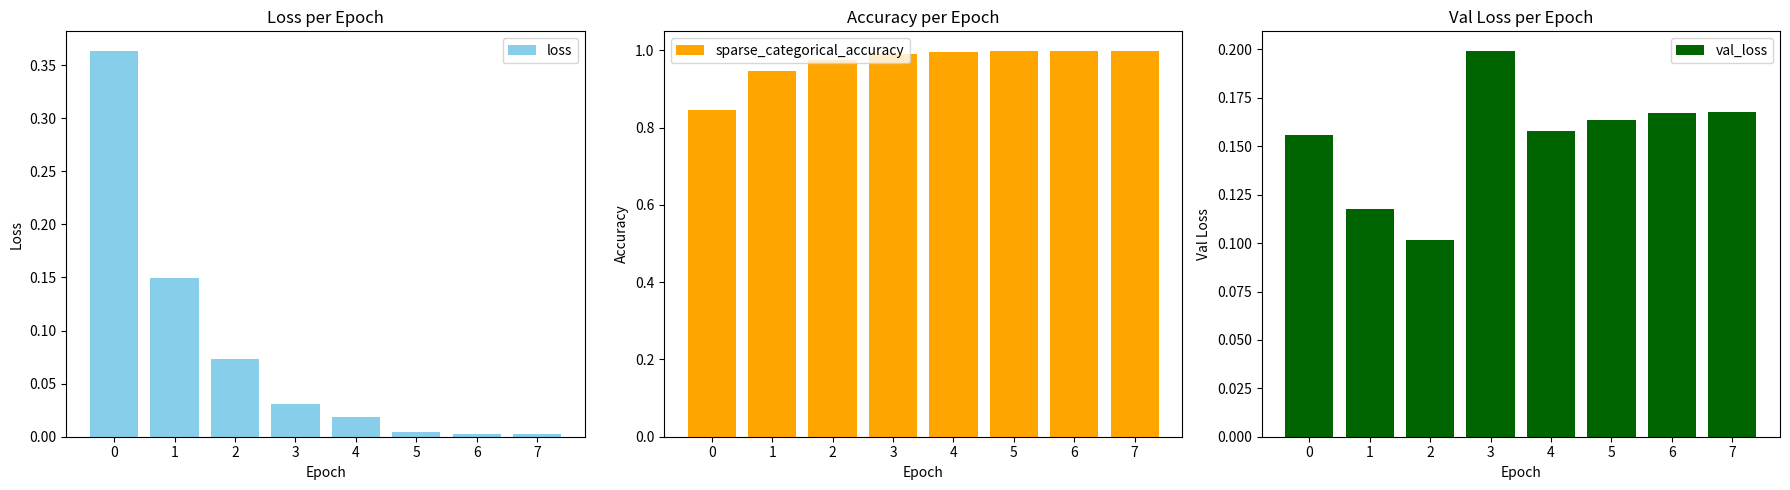

Is the value of loss at 1 greater than the value of sparse_categorical_accuracy at 6?

No